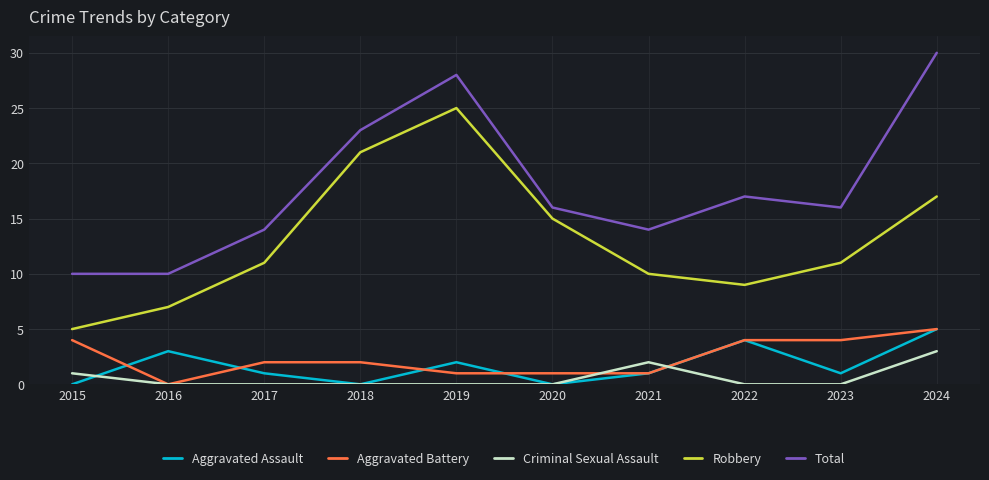

What is the difference between the maximum and minimum values in the Criminal Sexual Assault series?

3